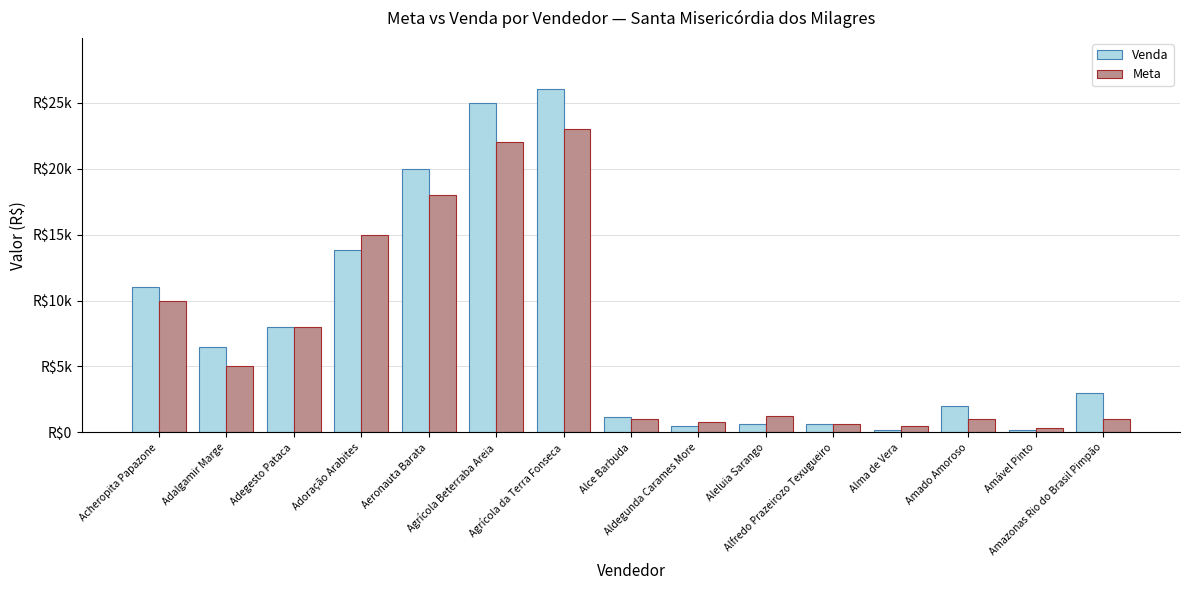

What are all the series names shown in the legend?

Venda, Meta